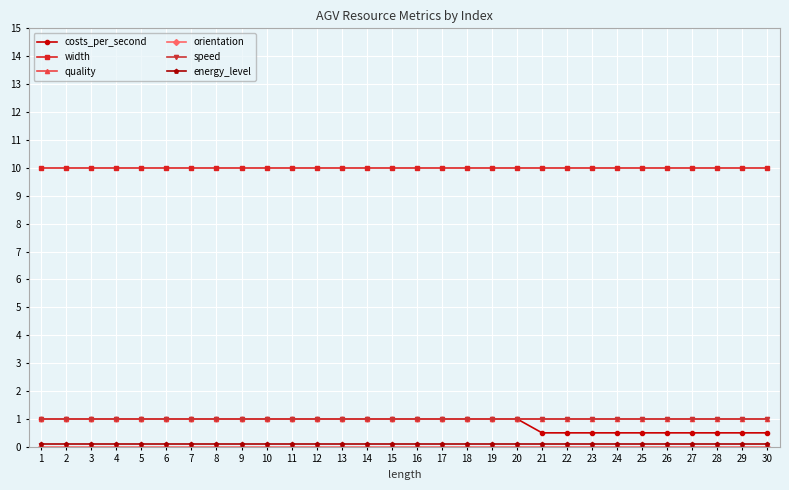

True or false: energy_level and width intersect in this chart.

False